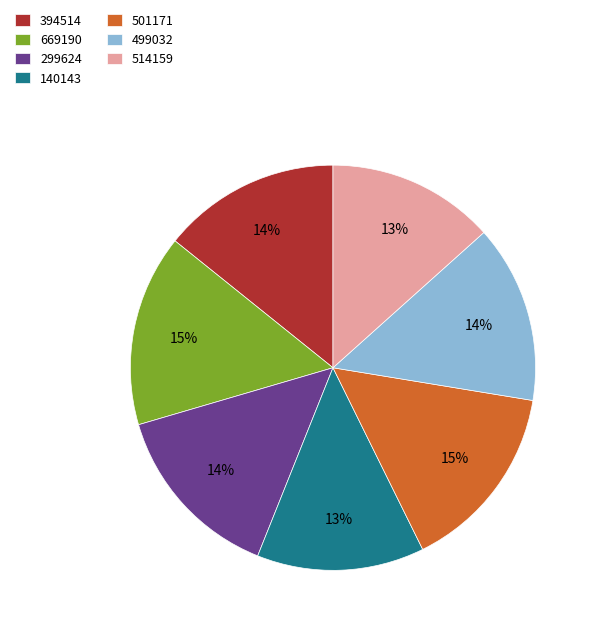

To the nearest percent, what is the difference between the 669190 and 514159 slice percentages?

2%